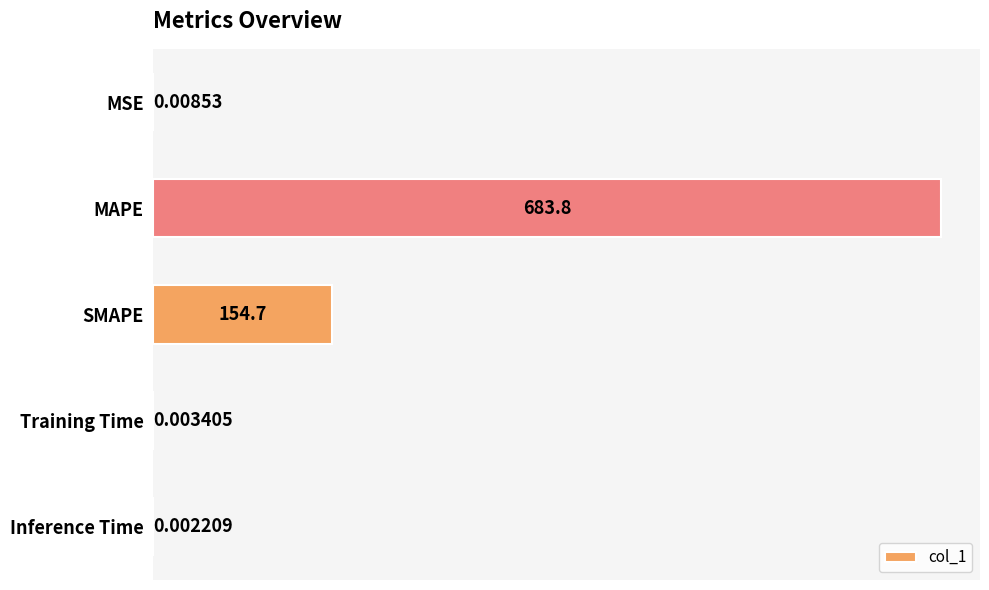

Count the number of categories in the chart.

5